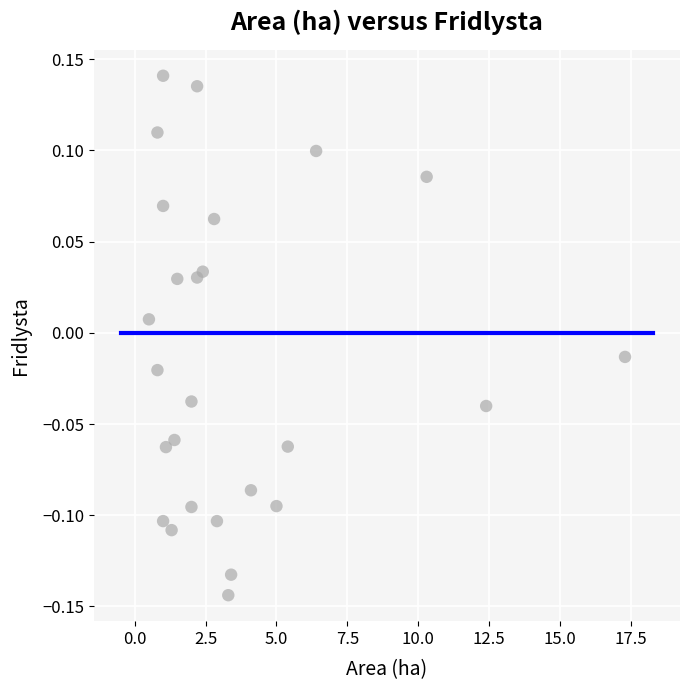

What is the range of Y values (max minus min)?

0.3